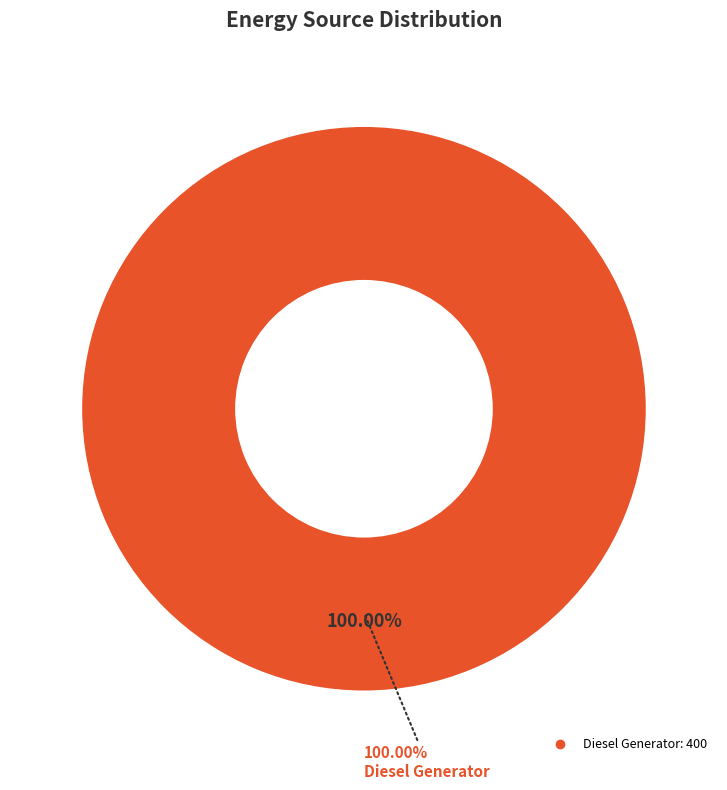

What is the largest slice in the pie chart?

Diesel Generator